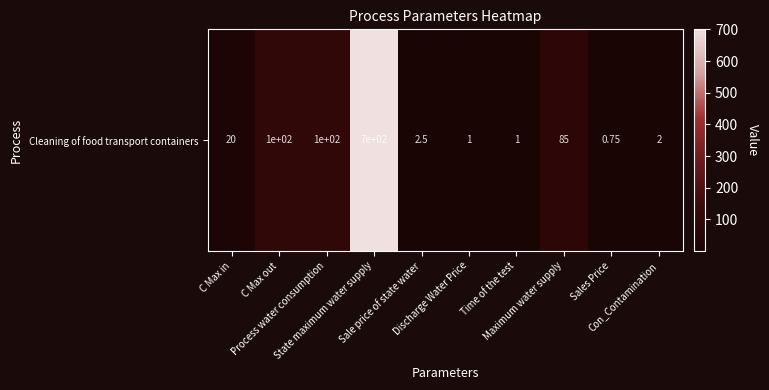

What is the difference between the values at Process water consumption and Sales Price?

99.2